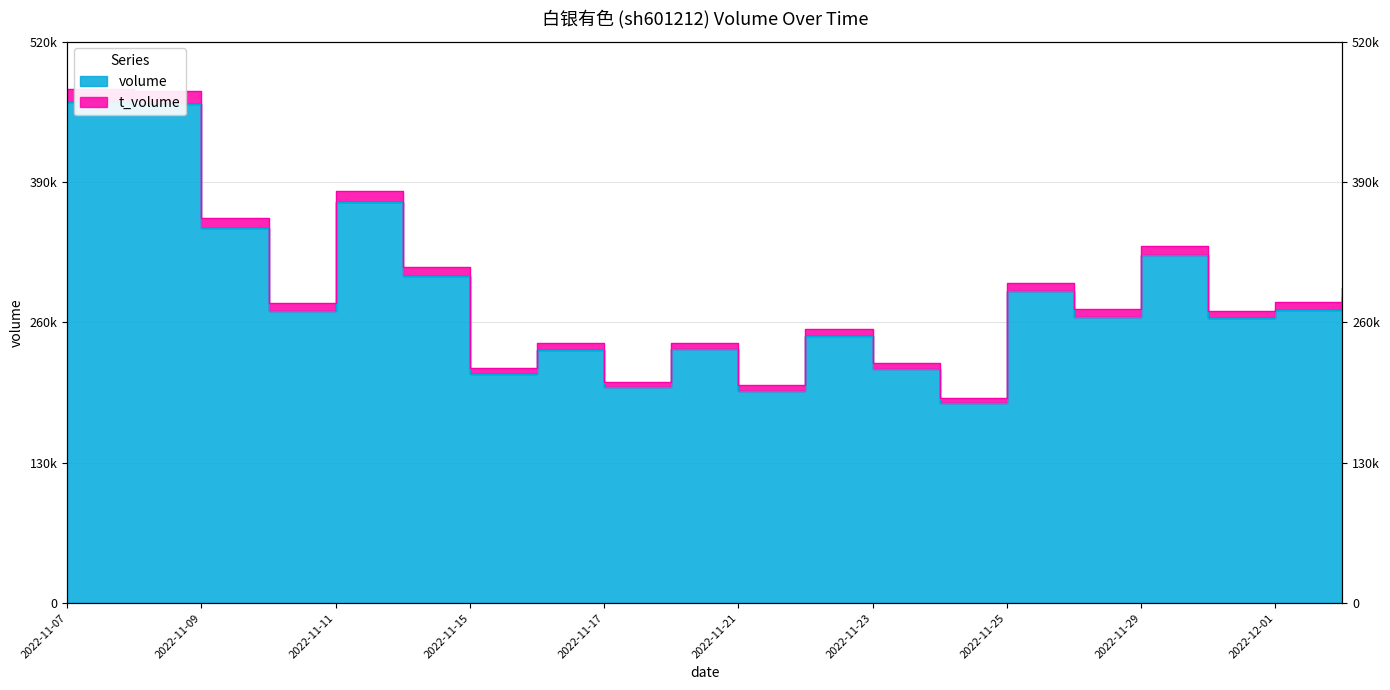

How many interior local valleys does the t_volume series have?

7